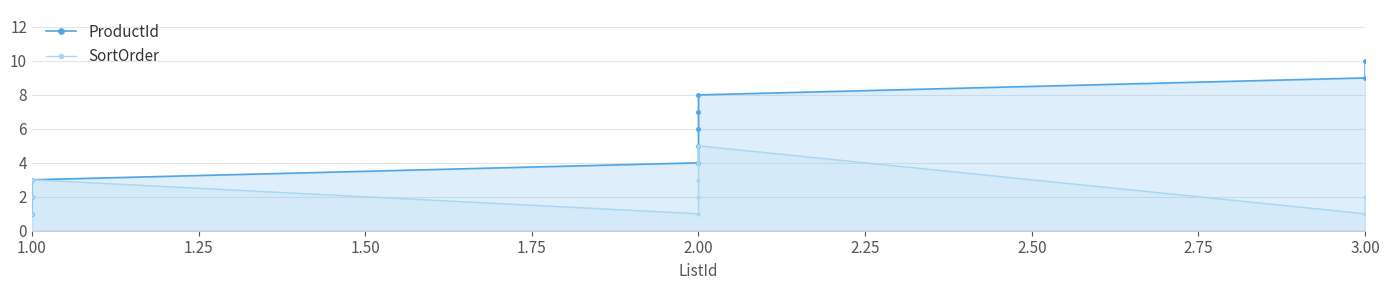

Where is ProductId nearest to the value 5?

2.00